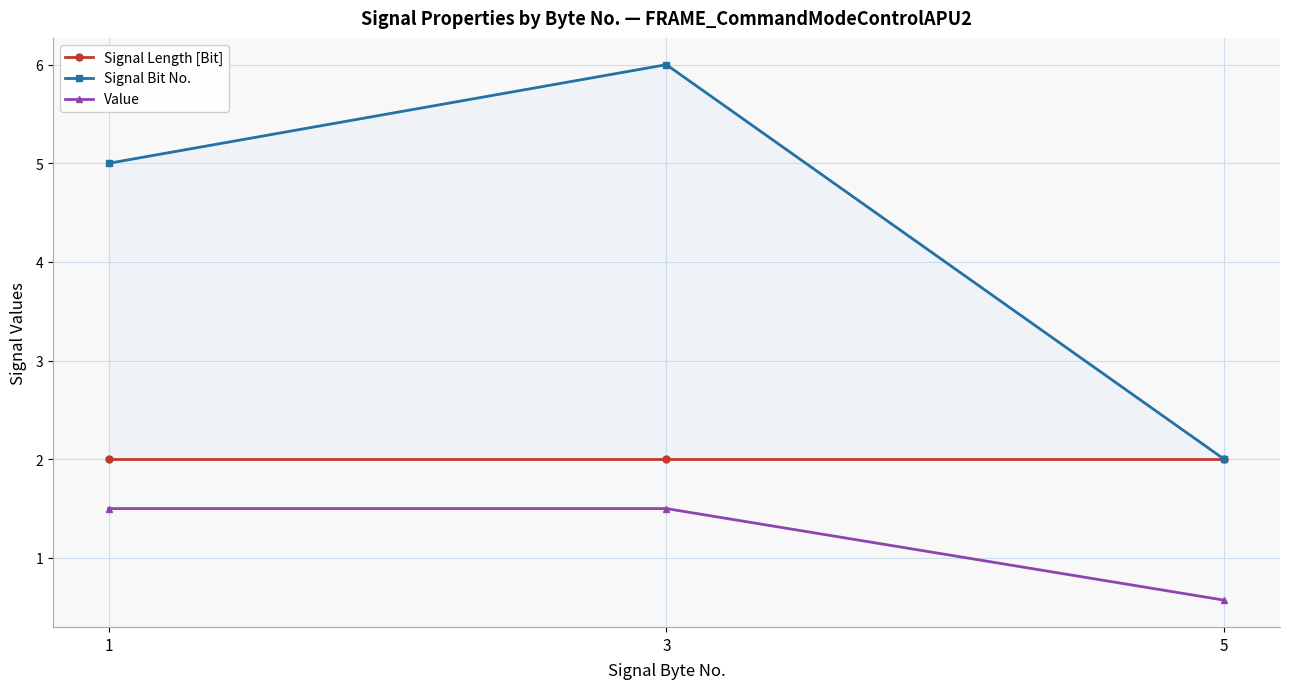

Count the Signal Bit No. values in the range 2 to 6.

3